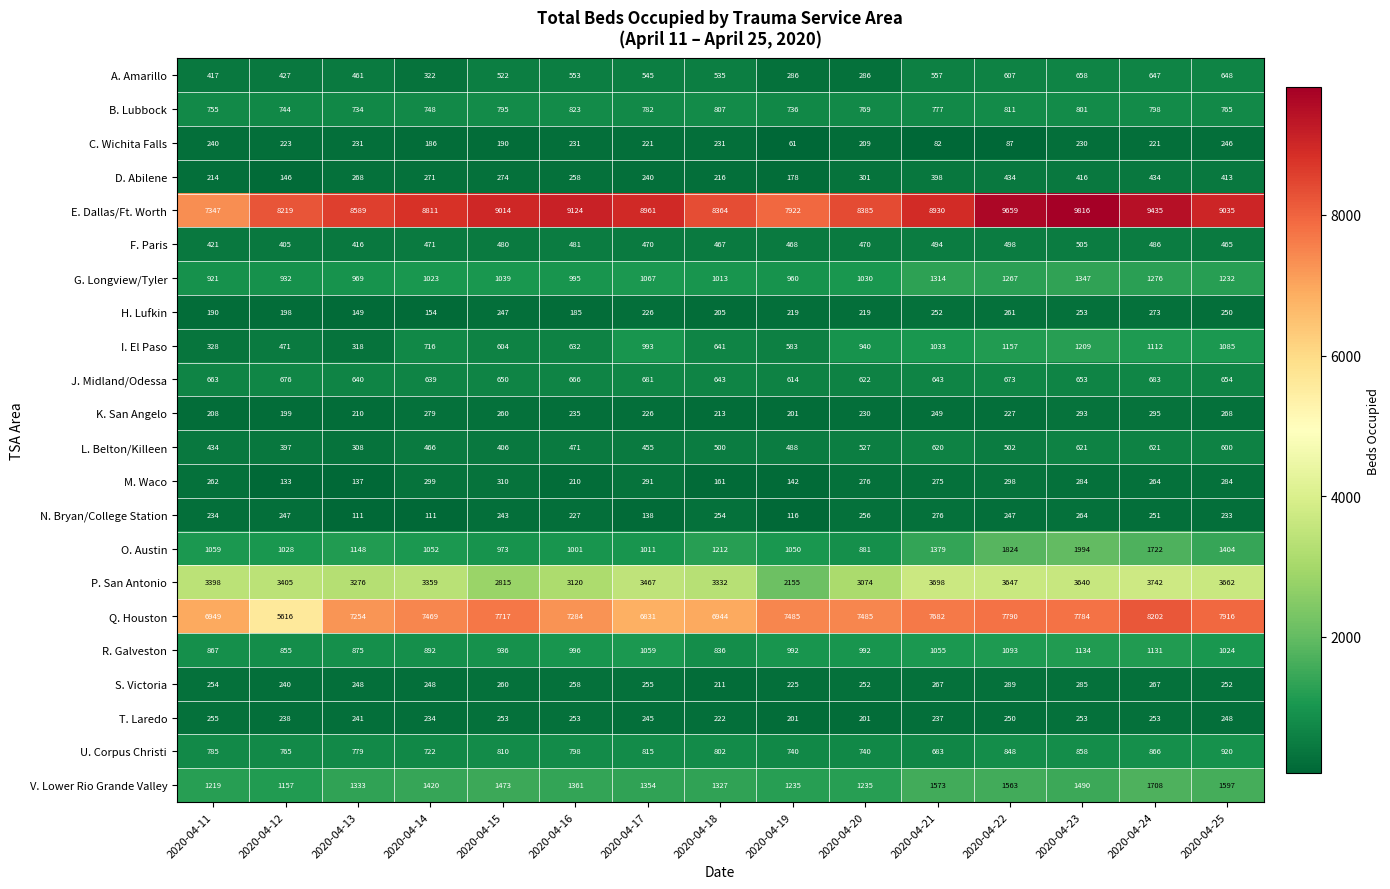

What is the difference between the R. Galveston values at 2020-04-16 and 2020-04-17?

63